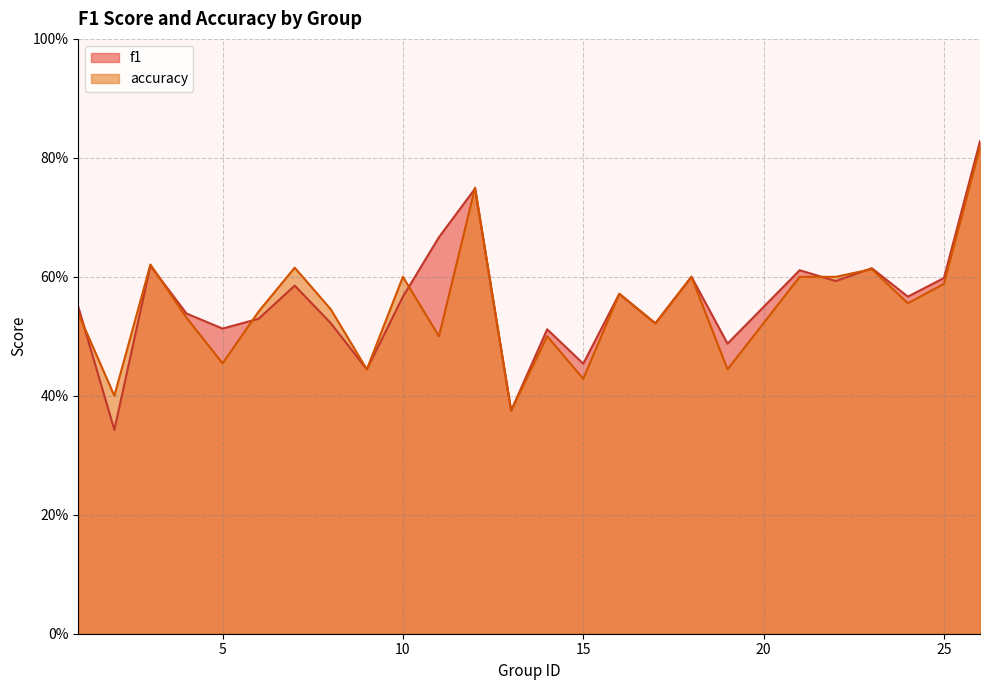

What is the sum of the accuracy values at 12 and 5?

1.2